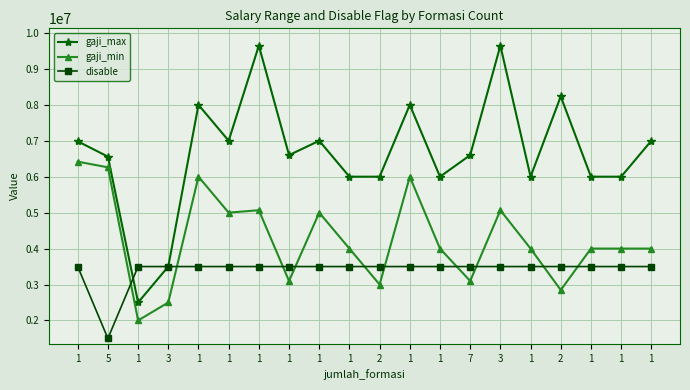

What is the difference between the highest and lowest values at 1?

3485000